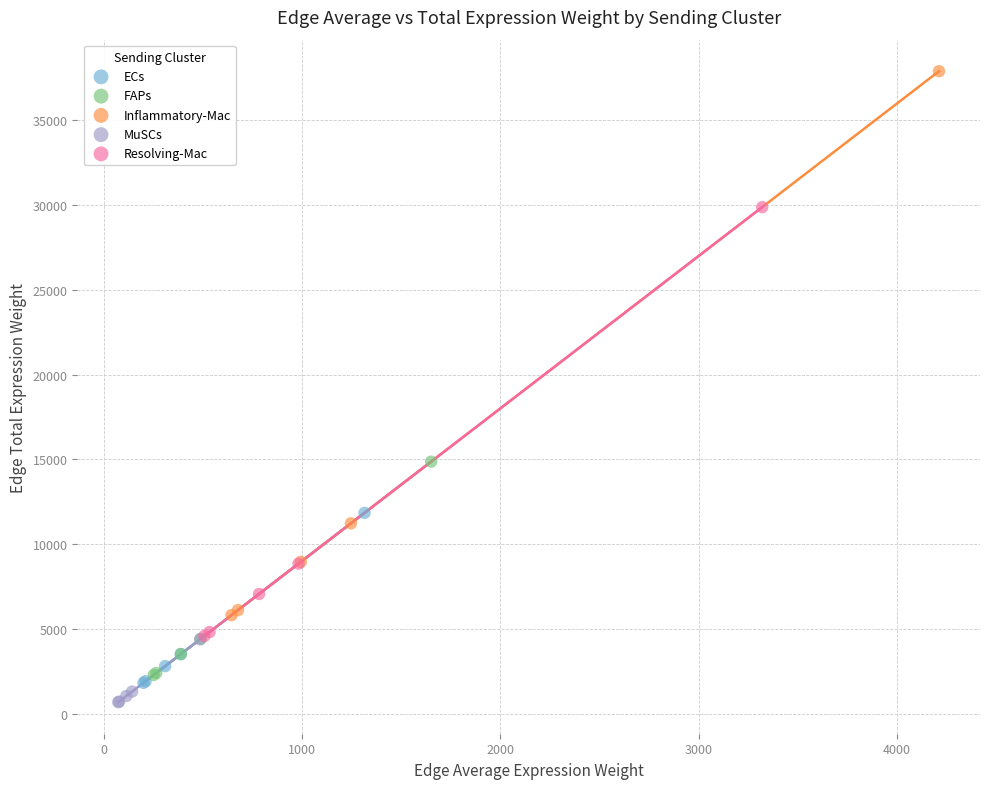

Which series reaches the maximum Y coordinate?

Inflammatory-Mac